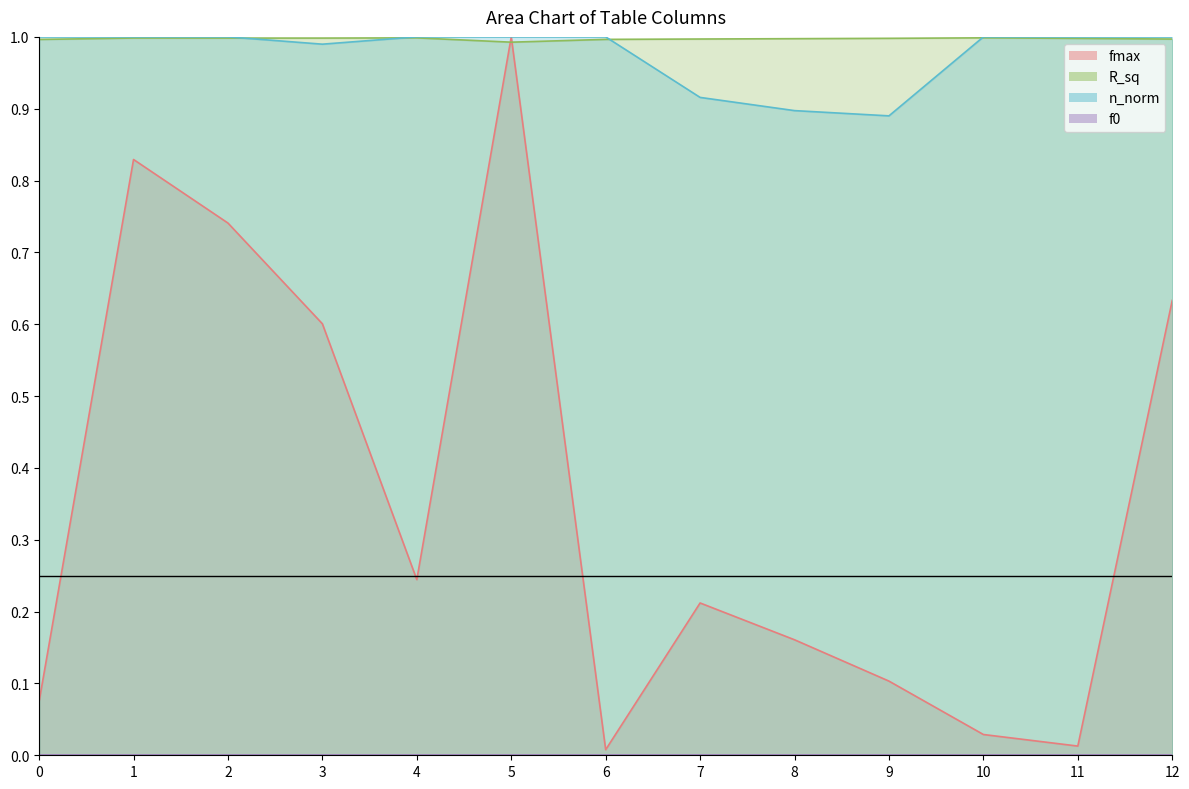

How many data points does each series have?

13